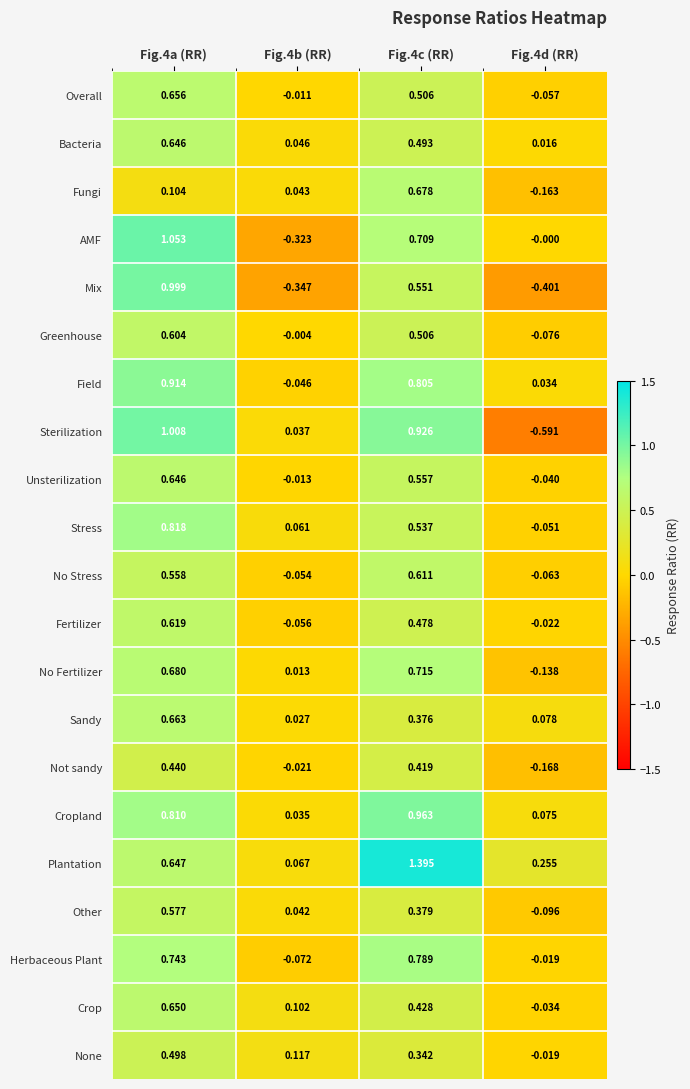

What is the total value across all series at Fig.4d (RR)?

-1.5